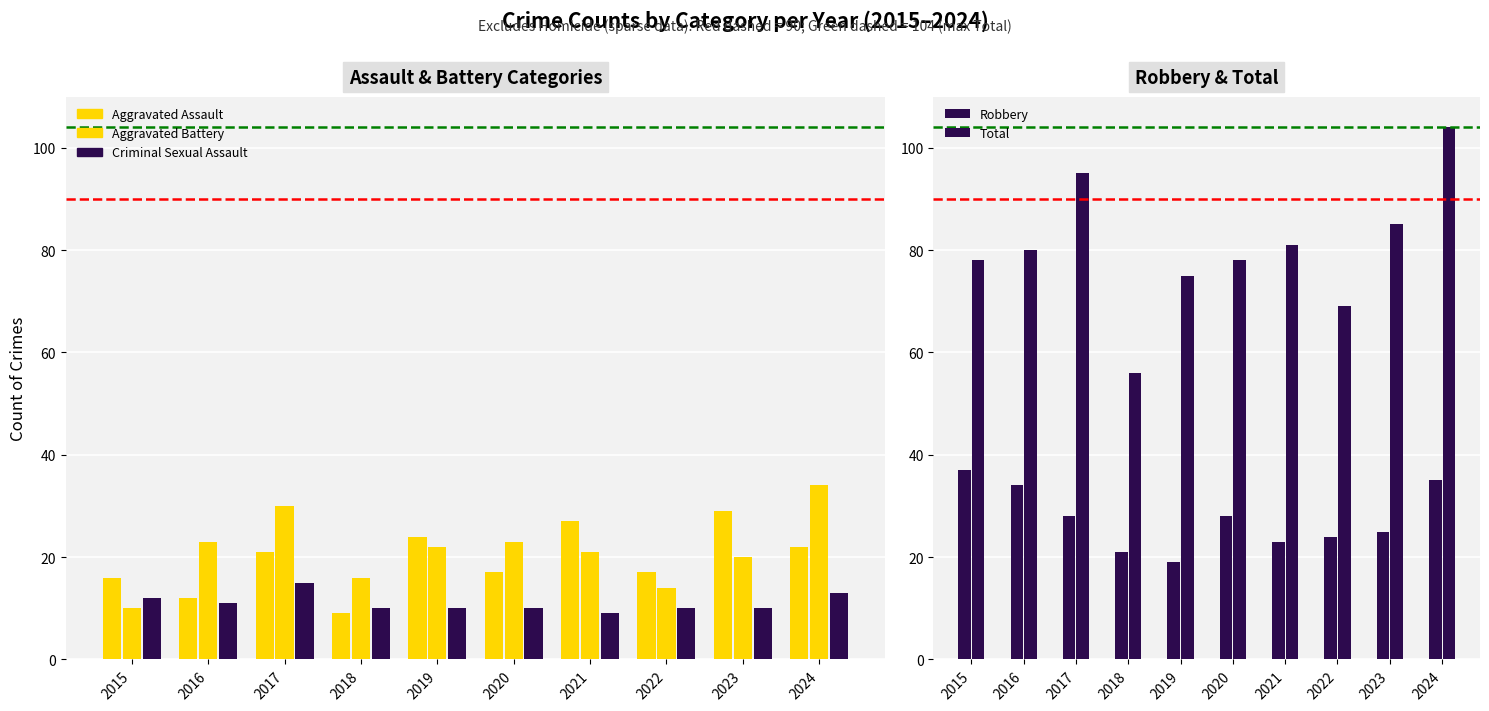

What is the difference between the Aggravated Assault values at 2021 and 2017?

6